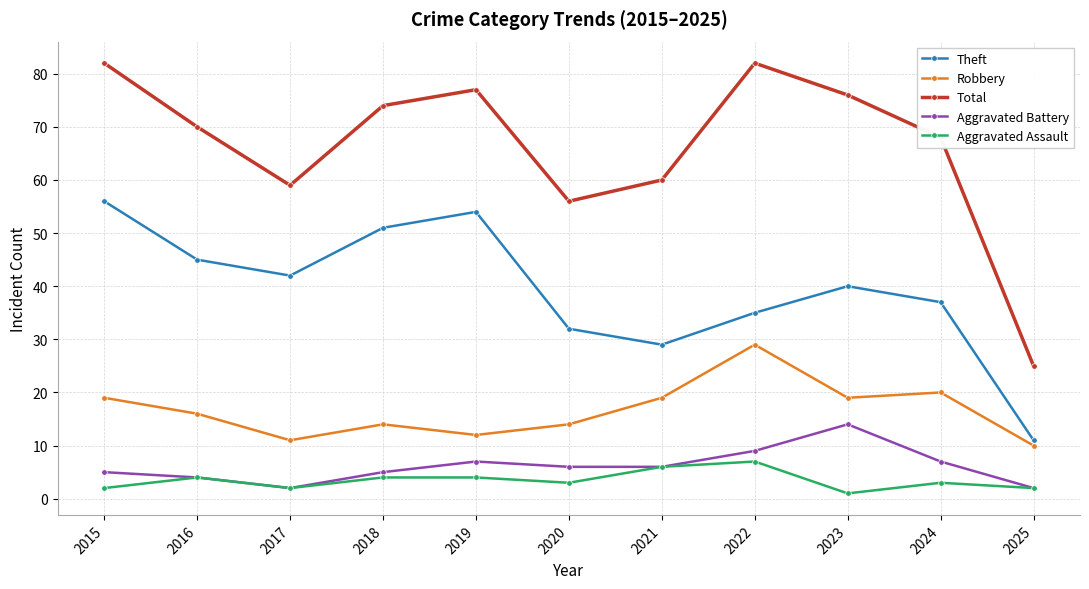

What is the difference between the Aggravated Battery values at 2018 and 2025?

3